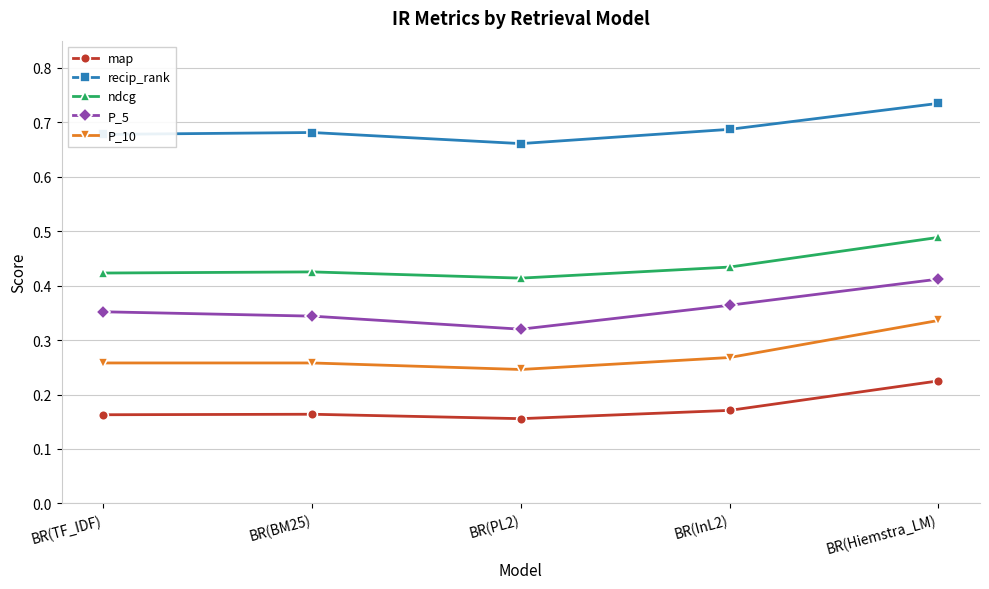

Count the map values in the range 0 to 1.

5